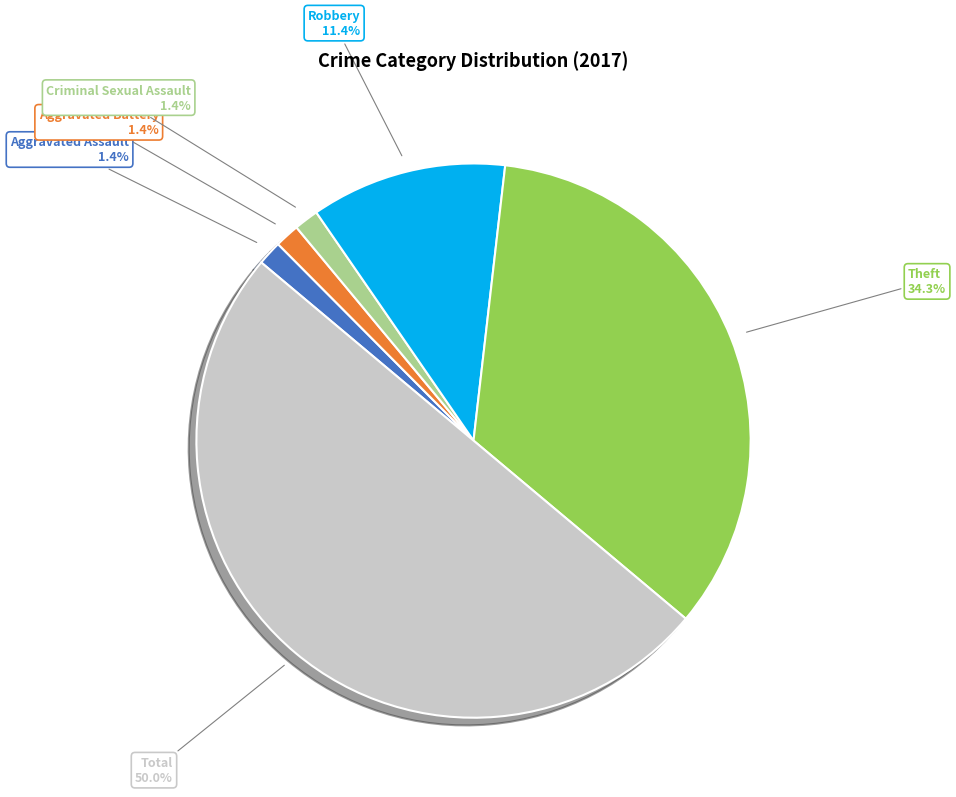

Which has a higher value, Criminal Sexual Assault or Robbery?

Robbery